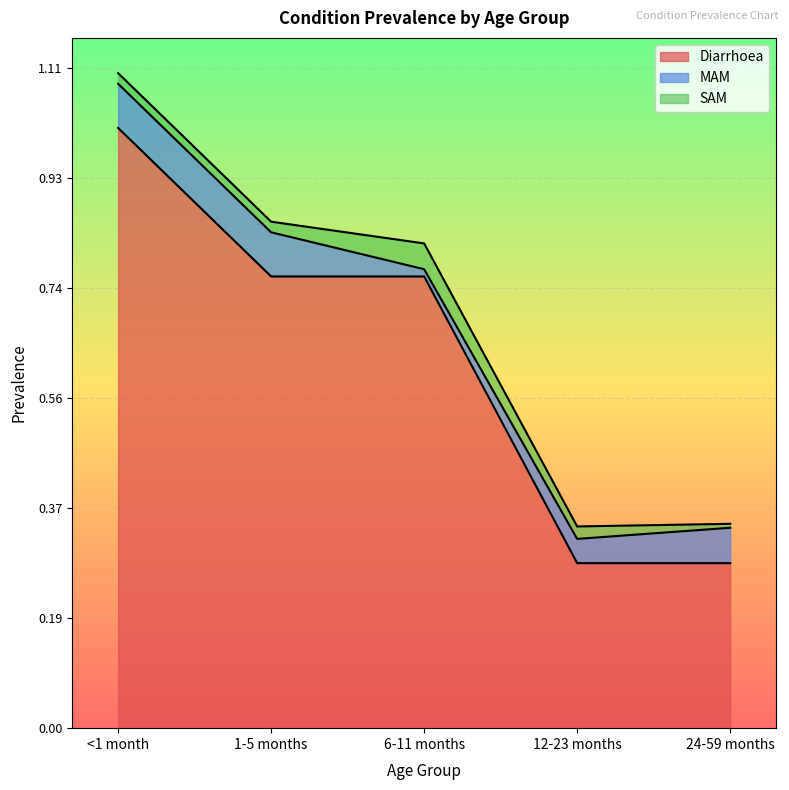

Which category has the highest value in the Diarrhoea series?

<1 month